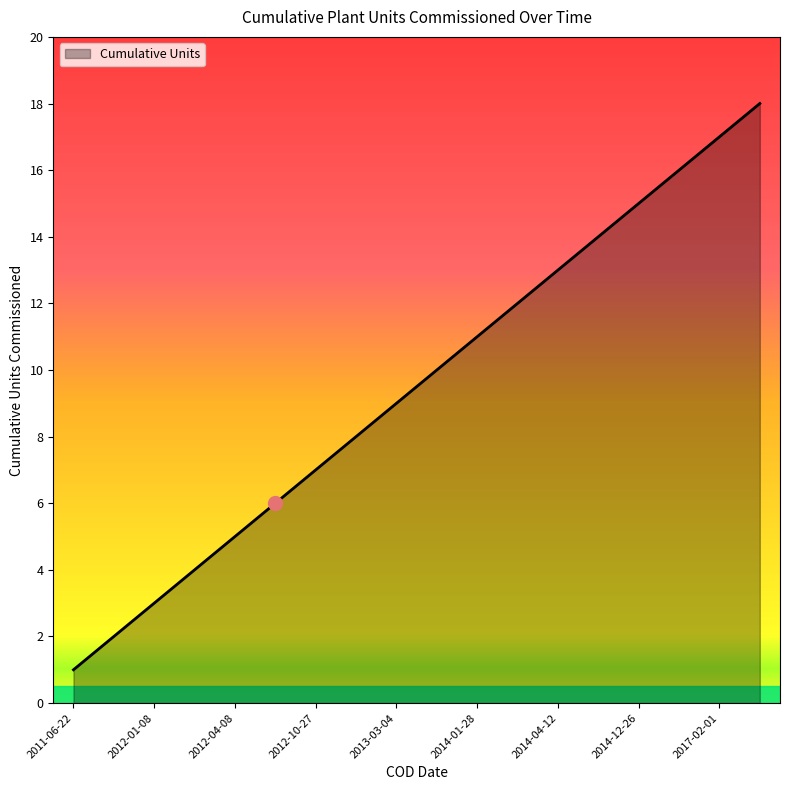

What is the greatest value displayed?

18